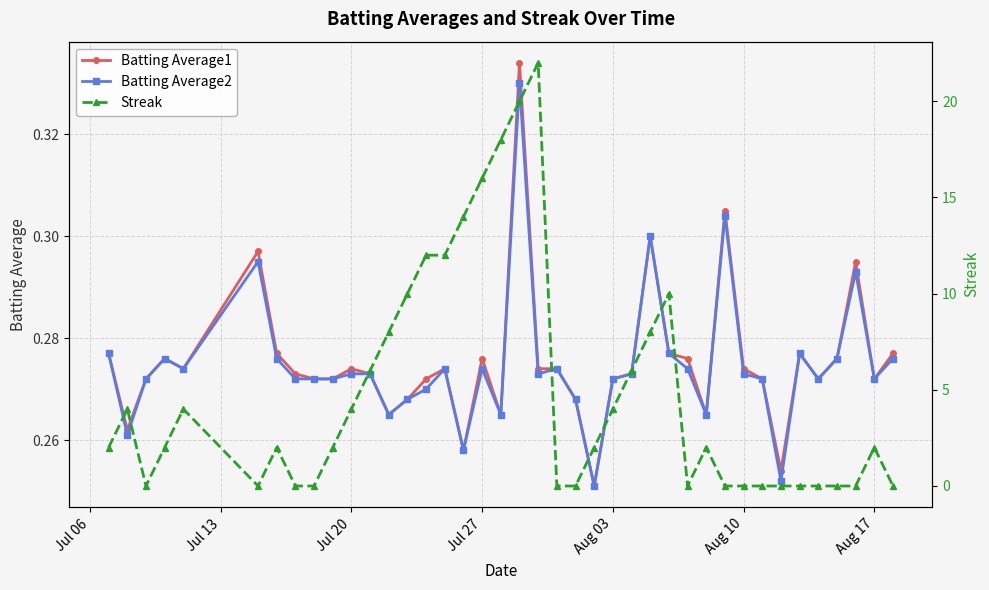

True or false: Batting Average1 has more than 0 points higher than both neighbors.

True